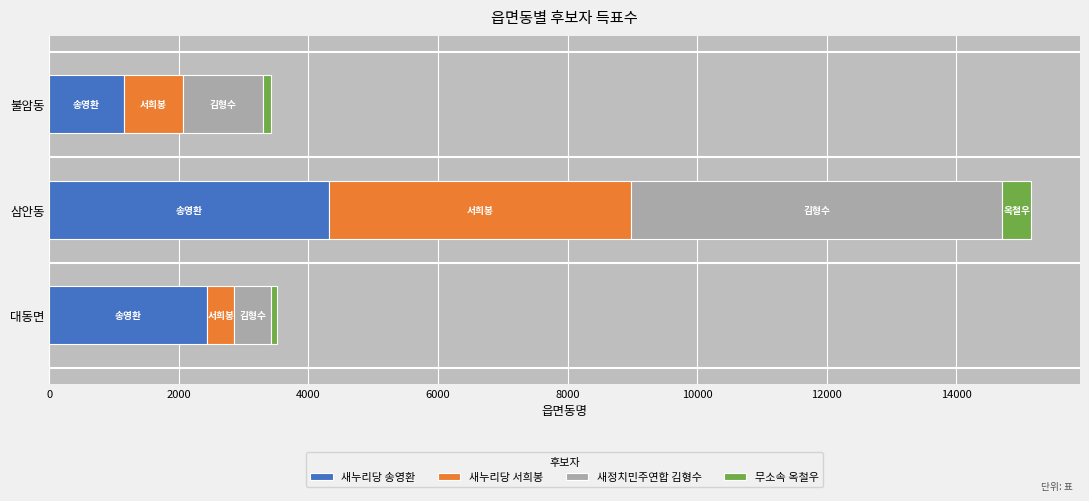

Is it true that 새누리당 송영환 equals 4253 at 대동면?

False